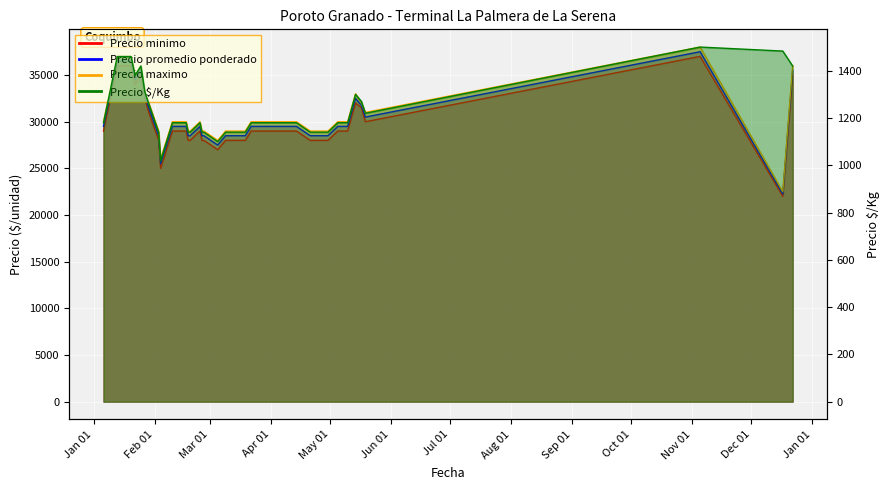

What are all the series names shown in the legend?

Precio minimo, Precio promedio ponderado, Precio maximo, Precio $/Kg